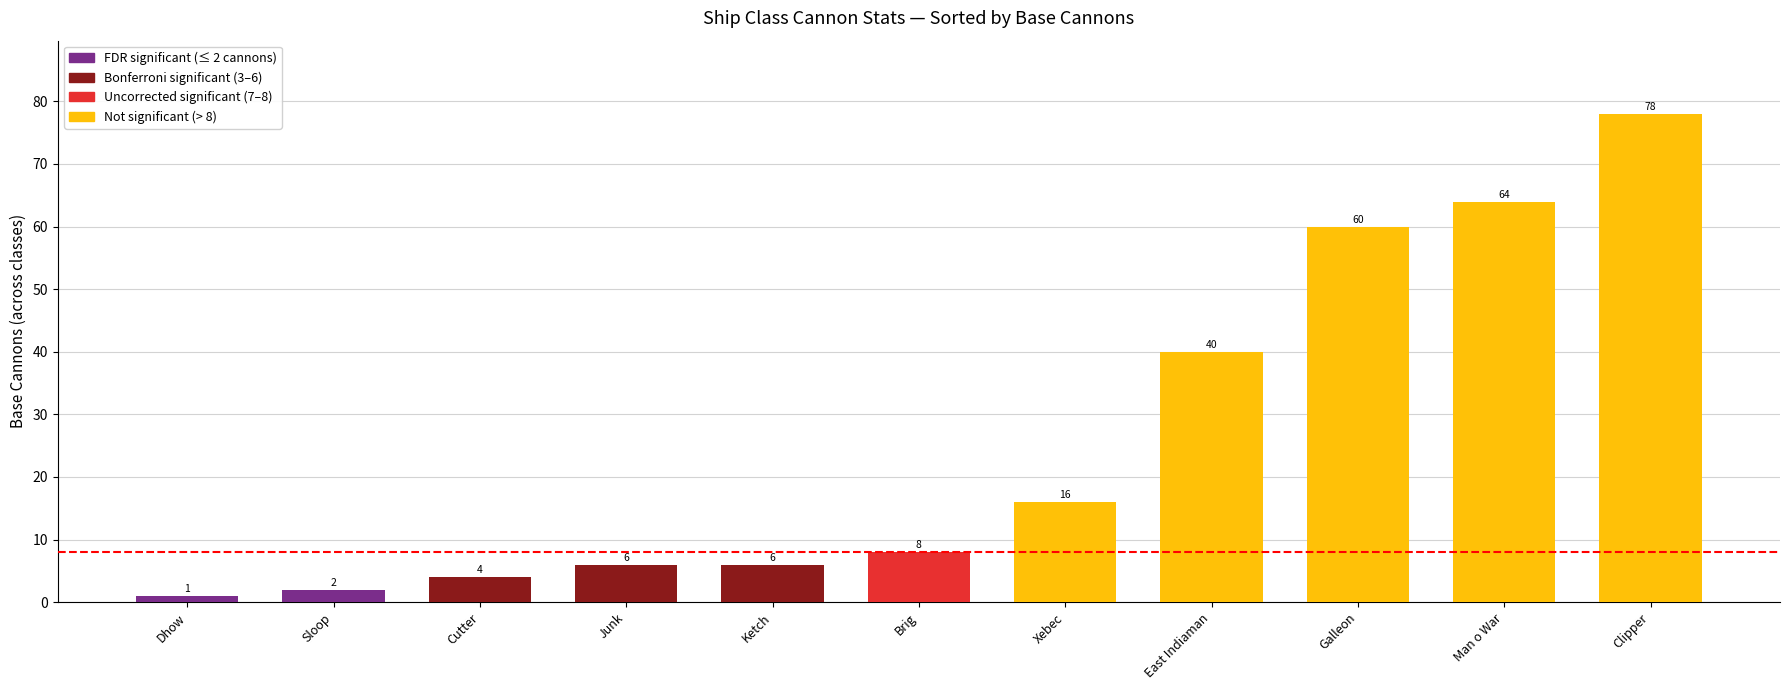

What is the change in value from Brig to East Indiaman?

+32